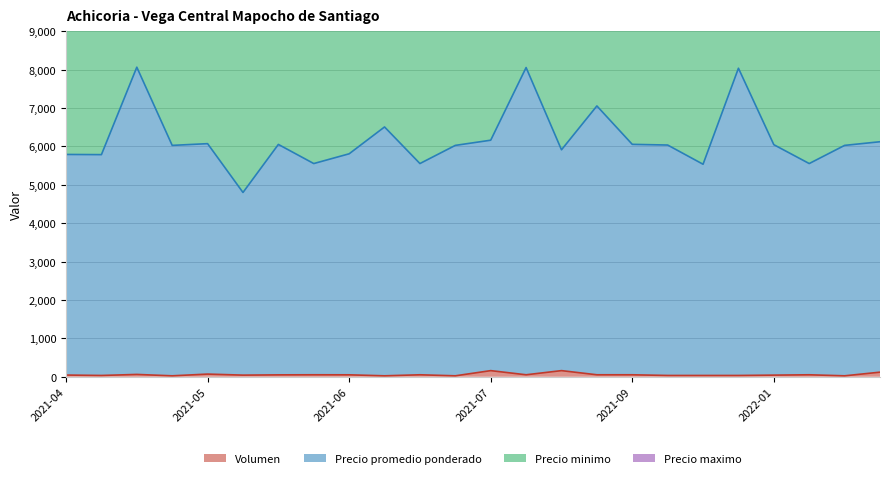

Between 2021-06 and 2021-07, which series saw the biggest shift?

Precio promedio ponderado